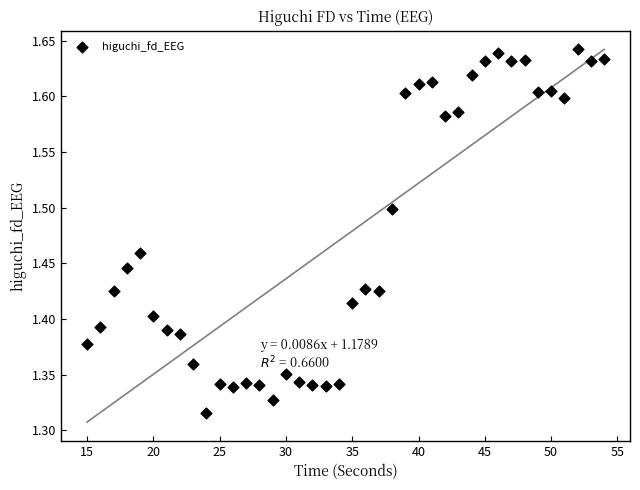

What is the range of X values (max minus min)?

39.0